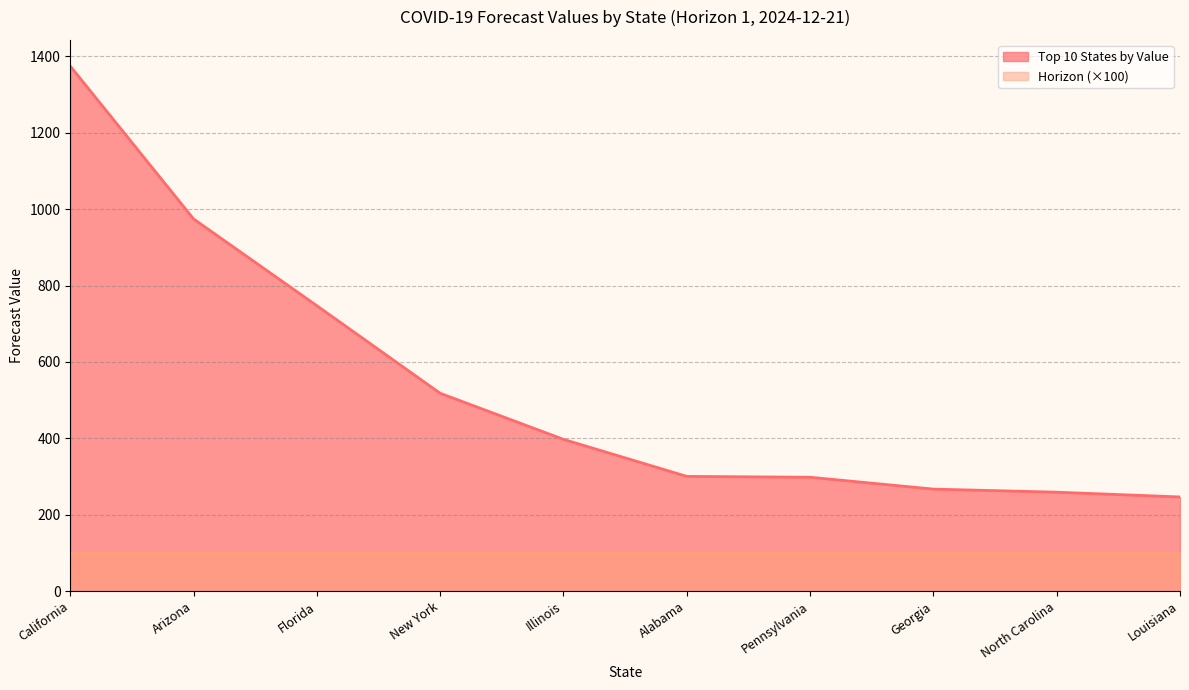

Does the chart have visible grid lines?

Yes